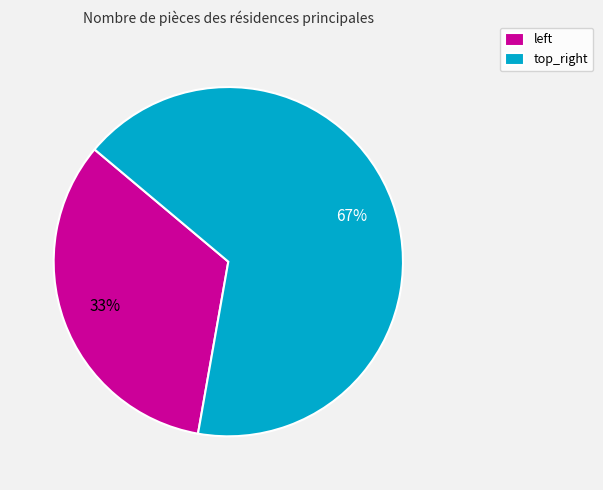

True or false: top_right accounts for 52% of the total.

False